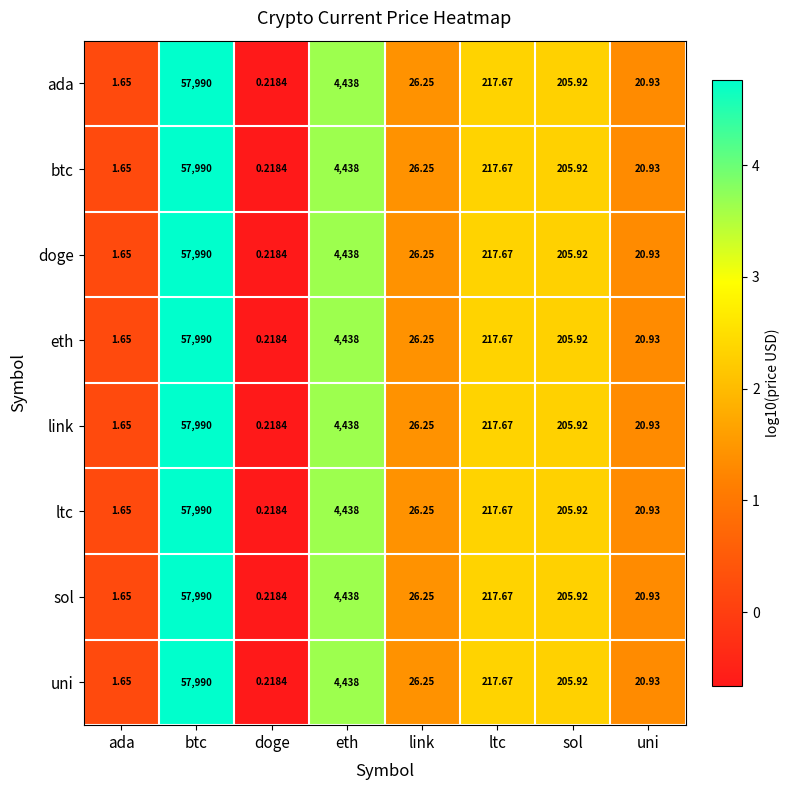

At which category is the sum across all series the highest?

btc